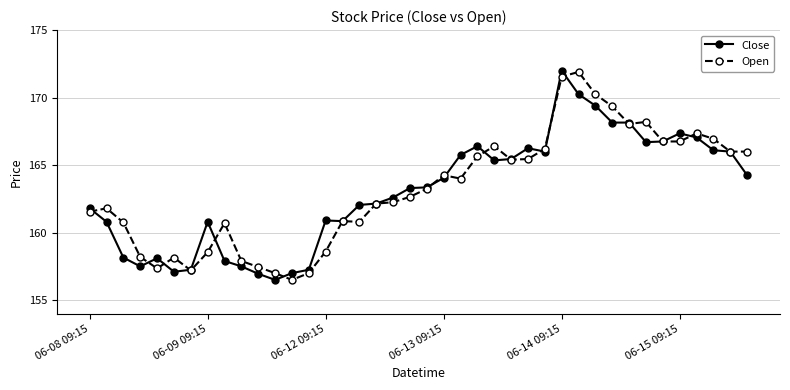

At how many categories does at least one series exceed 170?

3